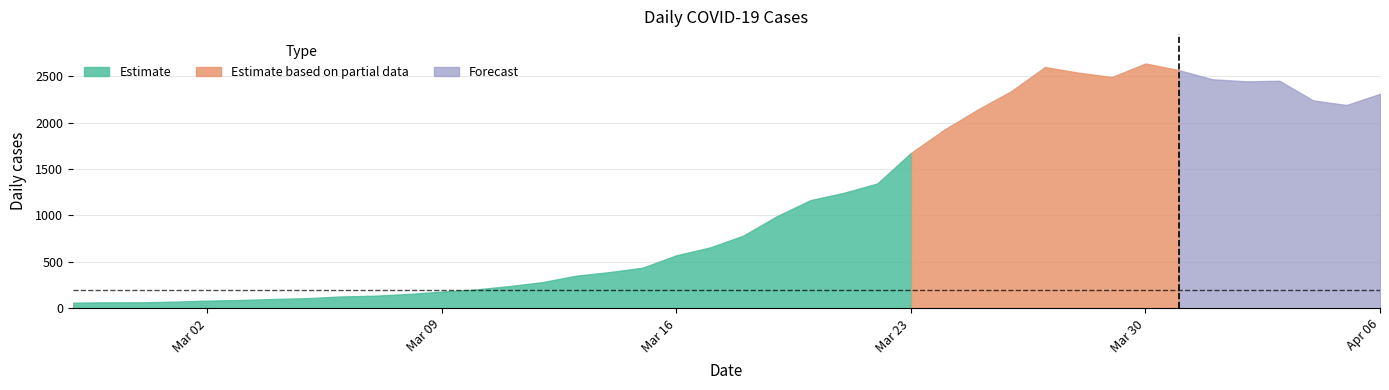

Which category has the highest value across all series?

2020-03-30